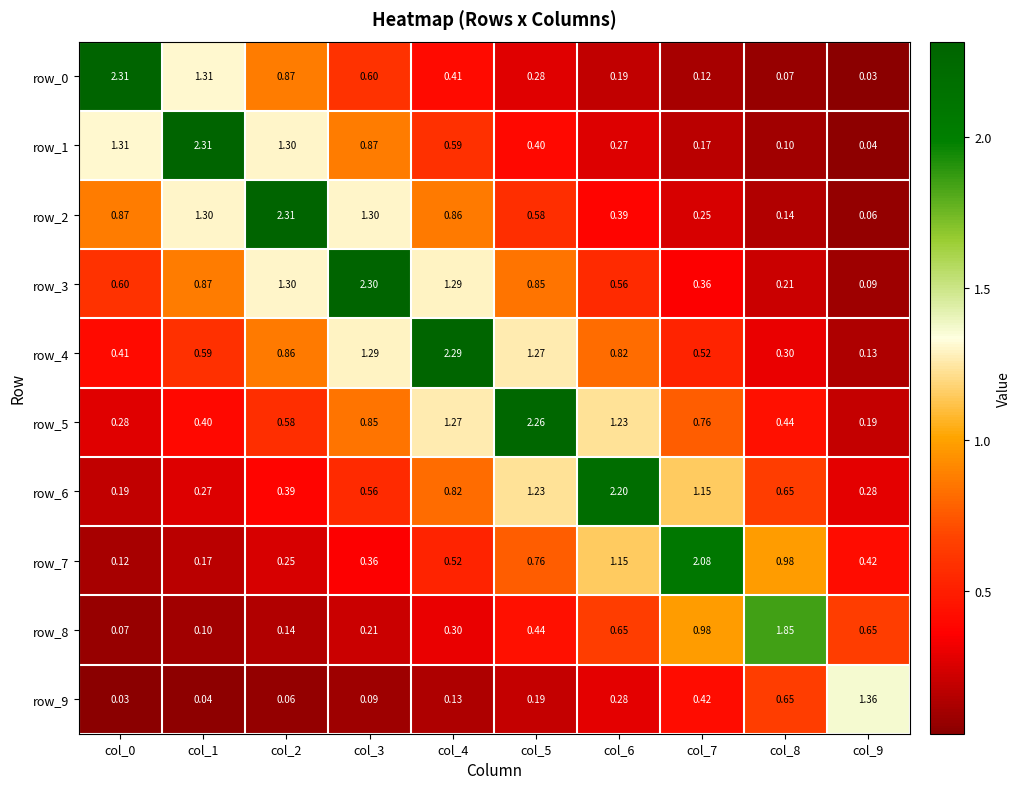

Which series has the largest total across all categories?

row_4